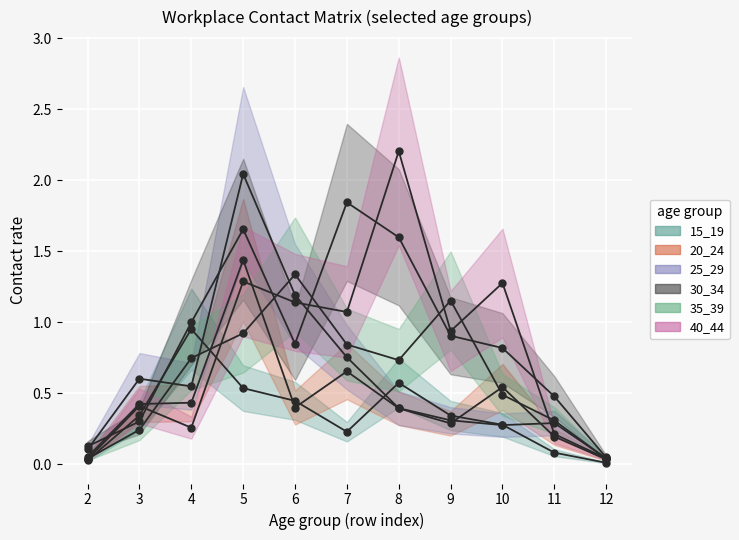

What is the difference between the maximum and minimum values in the 25_29 series?

2.0